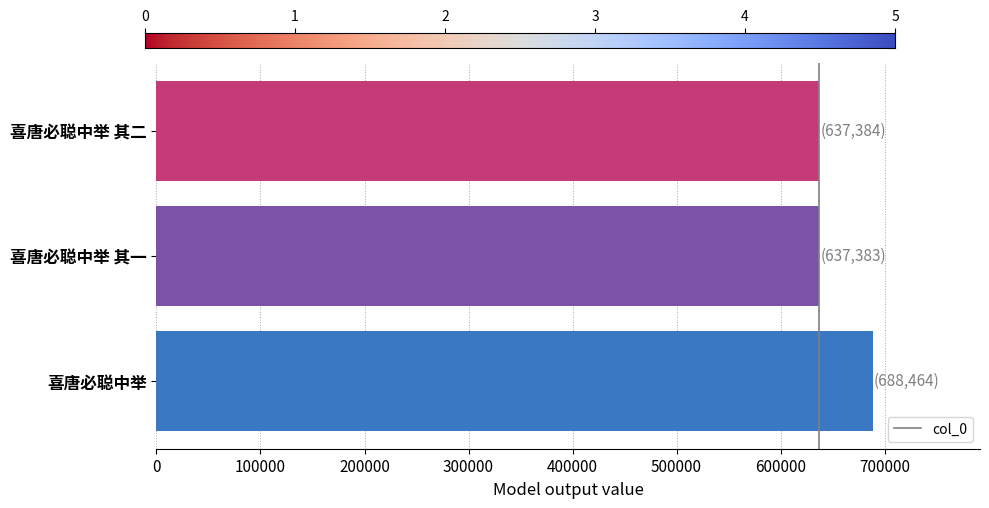

Is it true that the value at 喜唐必聪中举 is 688464?

True